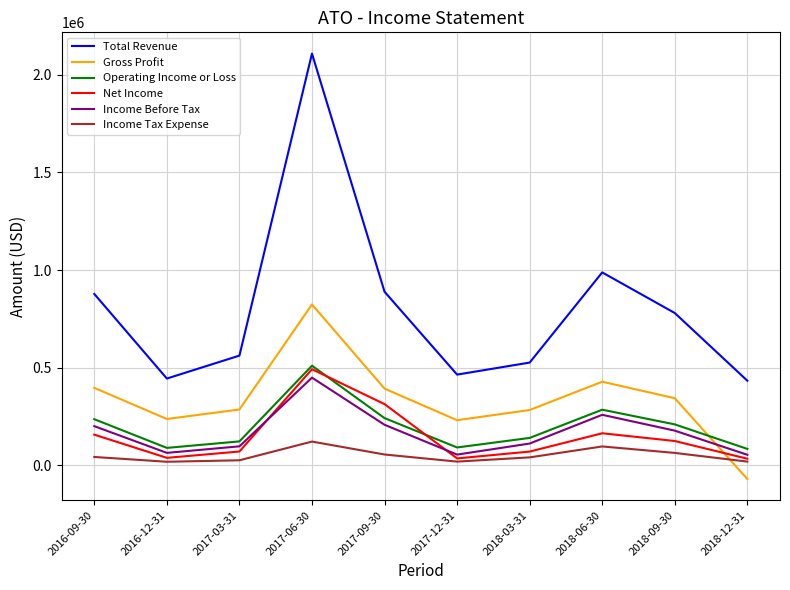

True or false: Operating Income or Loss and Income Tax Expense cross at least once.

False